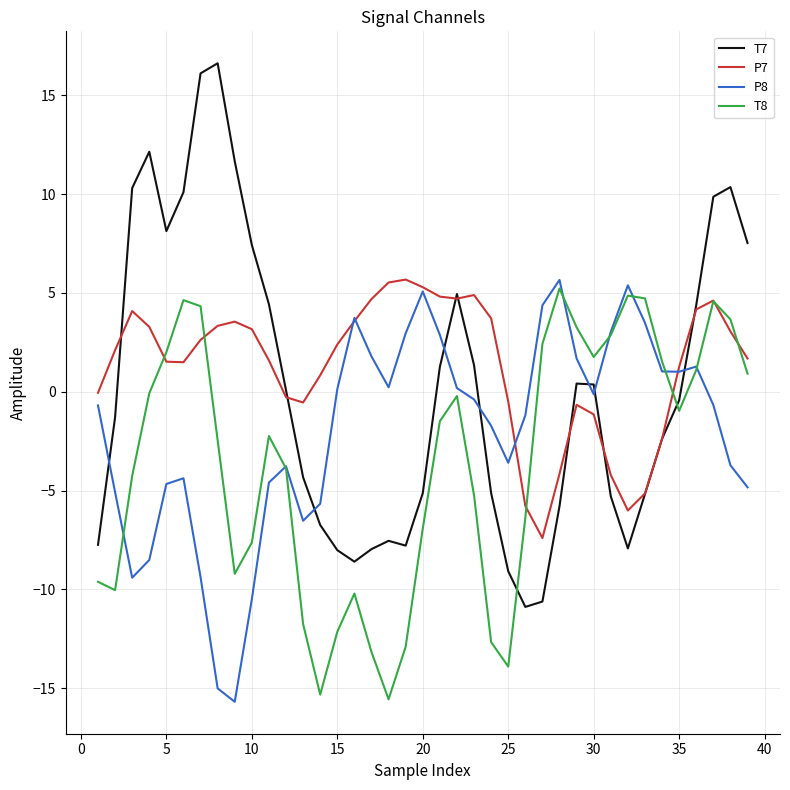

True or false: T7 and T8 cross at least once.

True